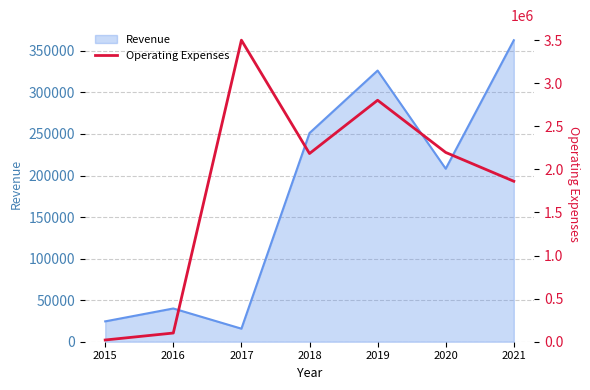

Rank the categories by value from lowest to highest.

2015, 2016, 2021, 2018, 2020, 2019, 2017